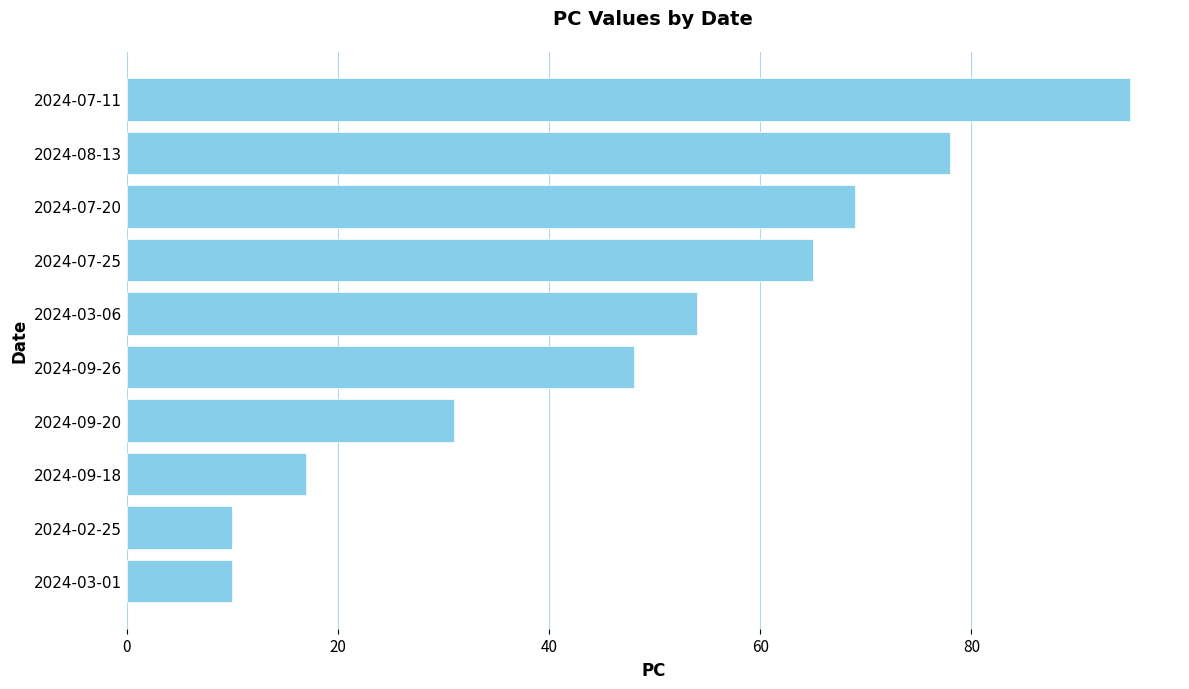

The chart shows a value of 48 at 2024-09-26. True or false?

True